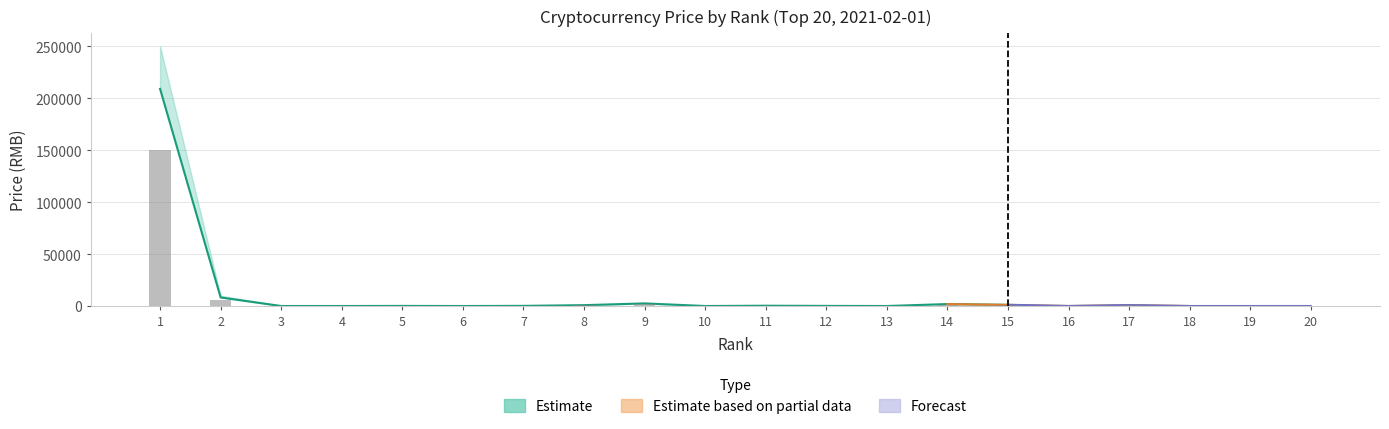

True or false: Partial (lower) has a value of 79.7 at 11.

False